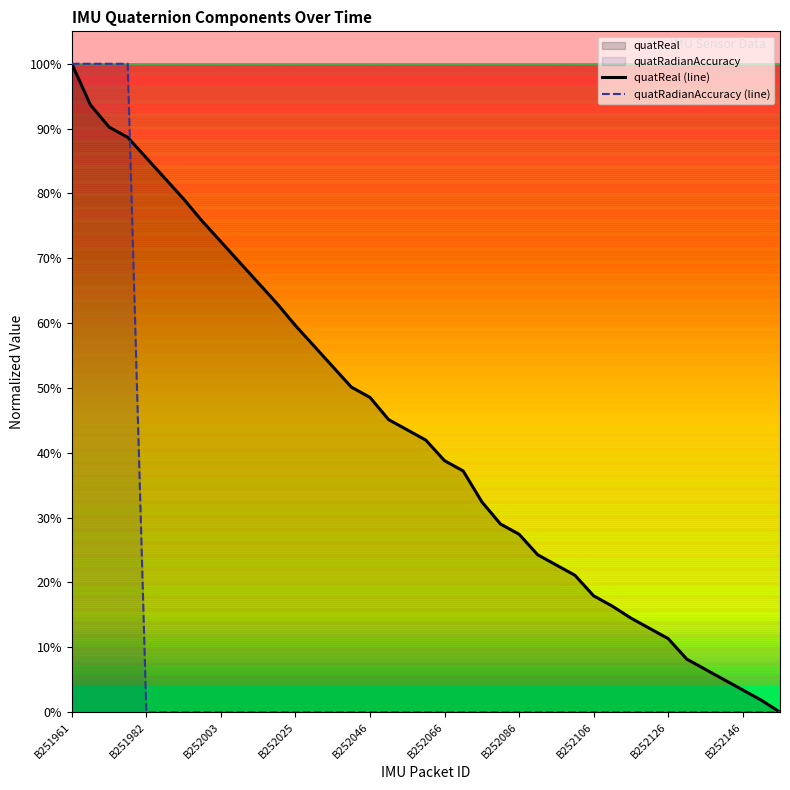

What is the total value across all series at 19?

0.4